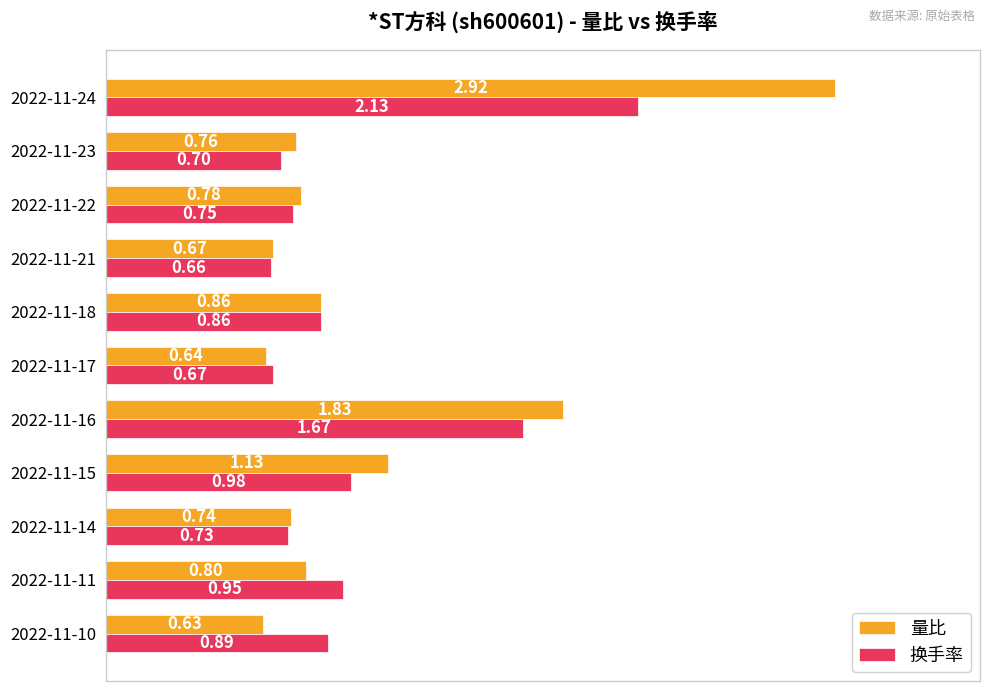

Which series has the largest range (max minus min)?

量比